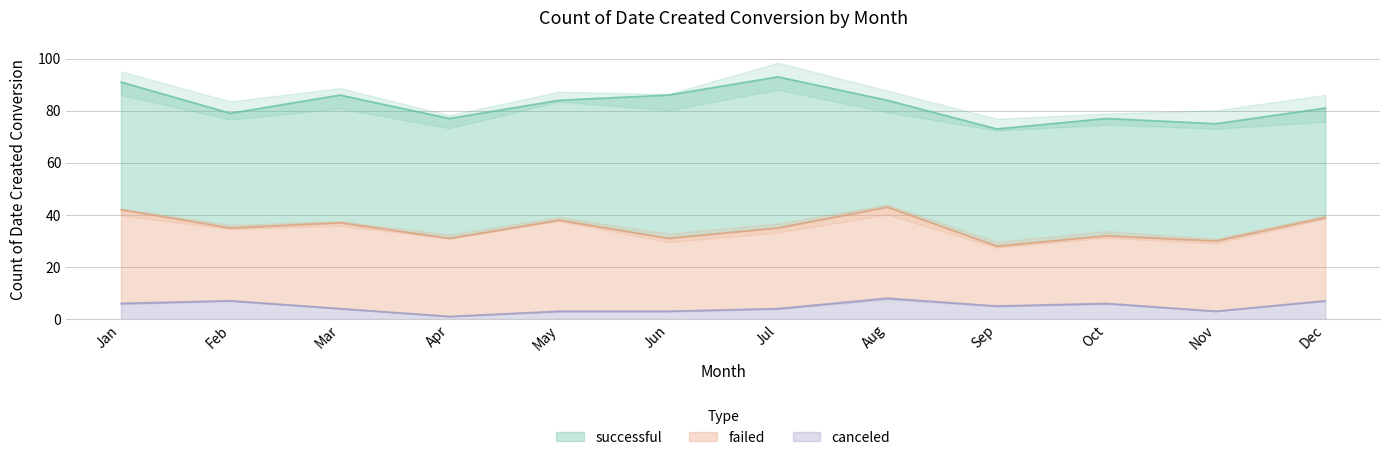

How many data points in failed are above 31?

5